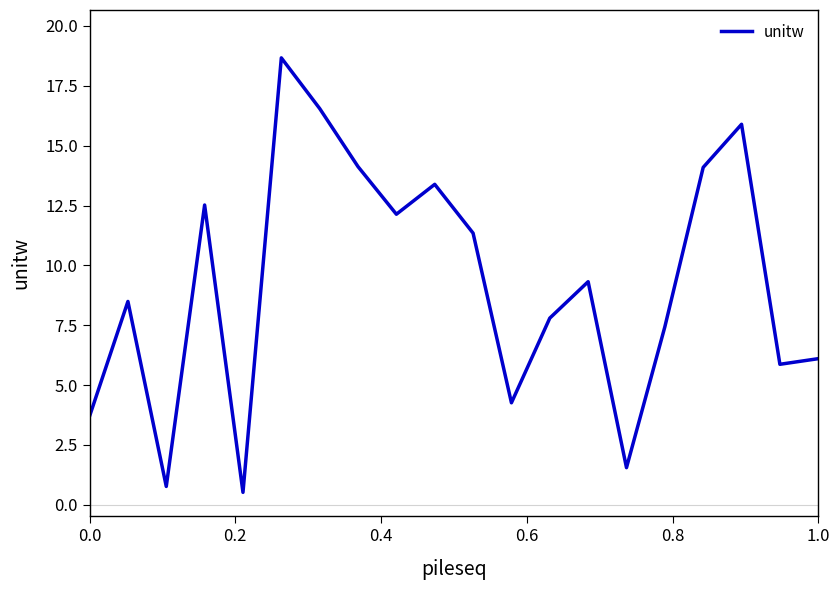

What is the difference between the maximum and minimum values?

18.2